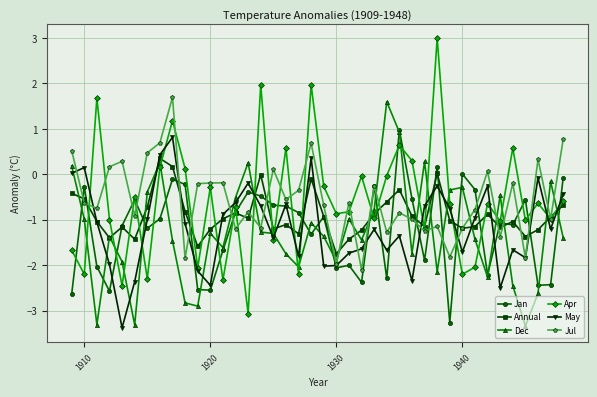

Which series ends up on top after the final intersection of May and Jan?

Jan